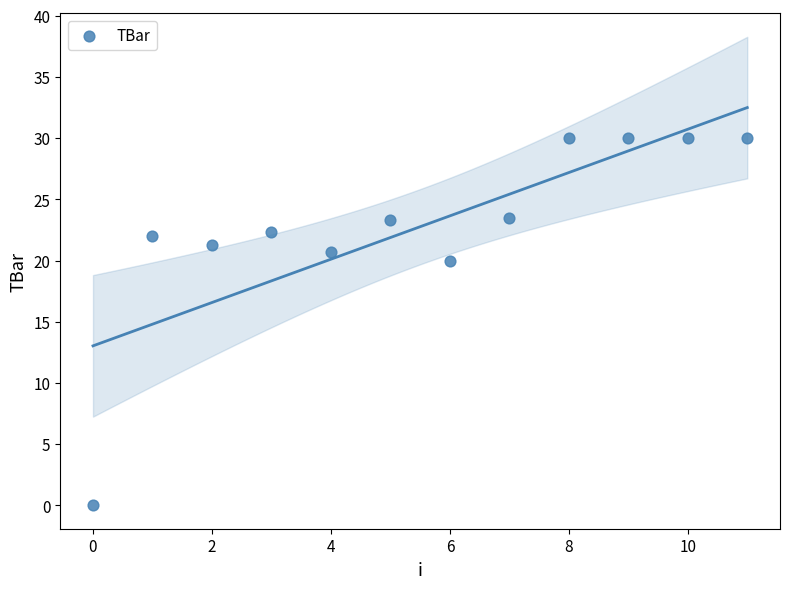

What is the average Y value?

22.8